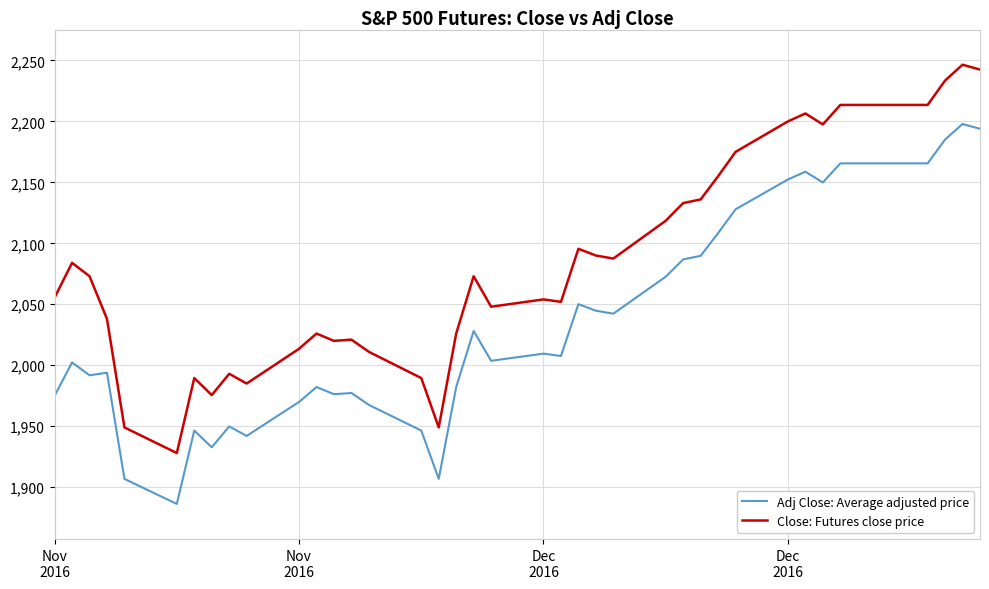

What is the difference between the maximum and minimum values in the Adj Close: Average adjusted price series?

311.6